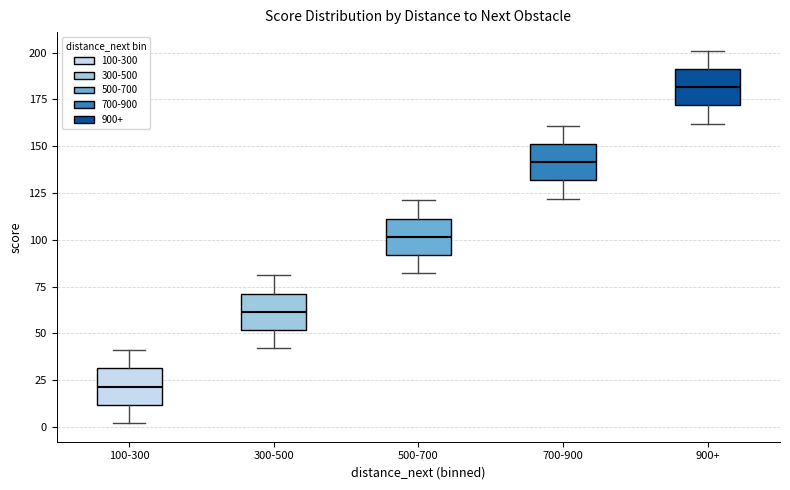

Where is the lower edge of the box for 100-300 on the y-axis? The values are not printed on the chart, so give them approximately, as read against the axis.

10